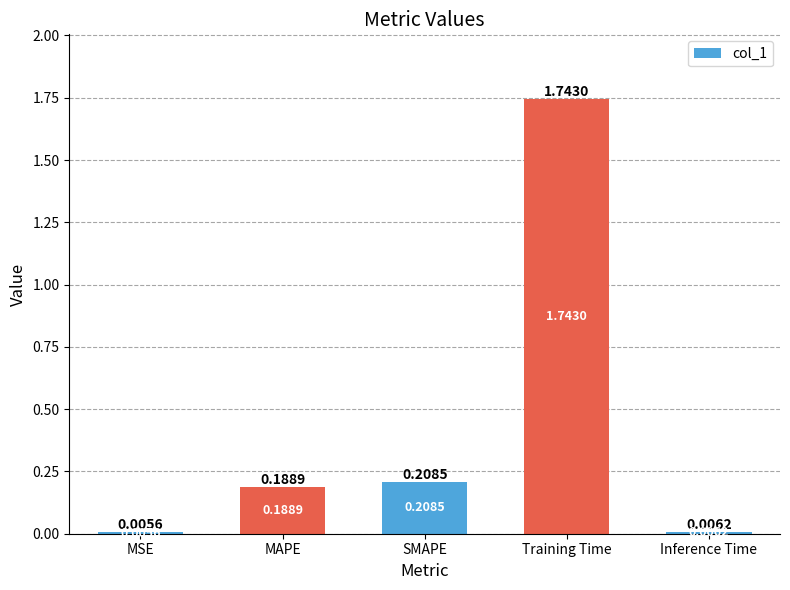

What is the change in value from MSE to MAPE?

+0.2